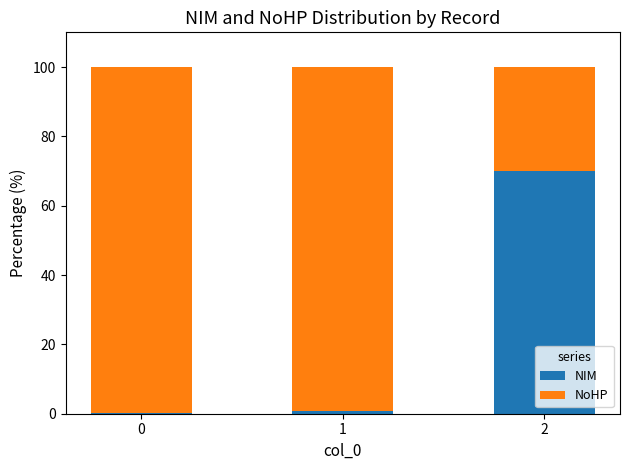

What is the total value across all series at 2?

100.0